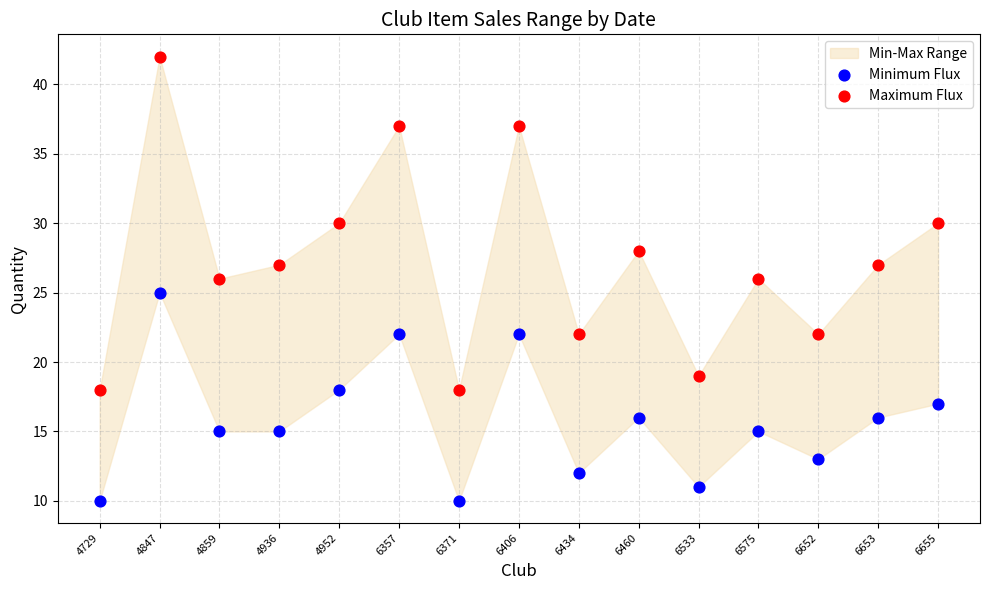

Which series contains the lowest Y value?

Minimum Flux